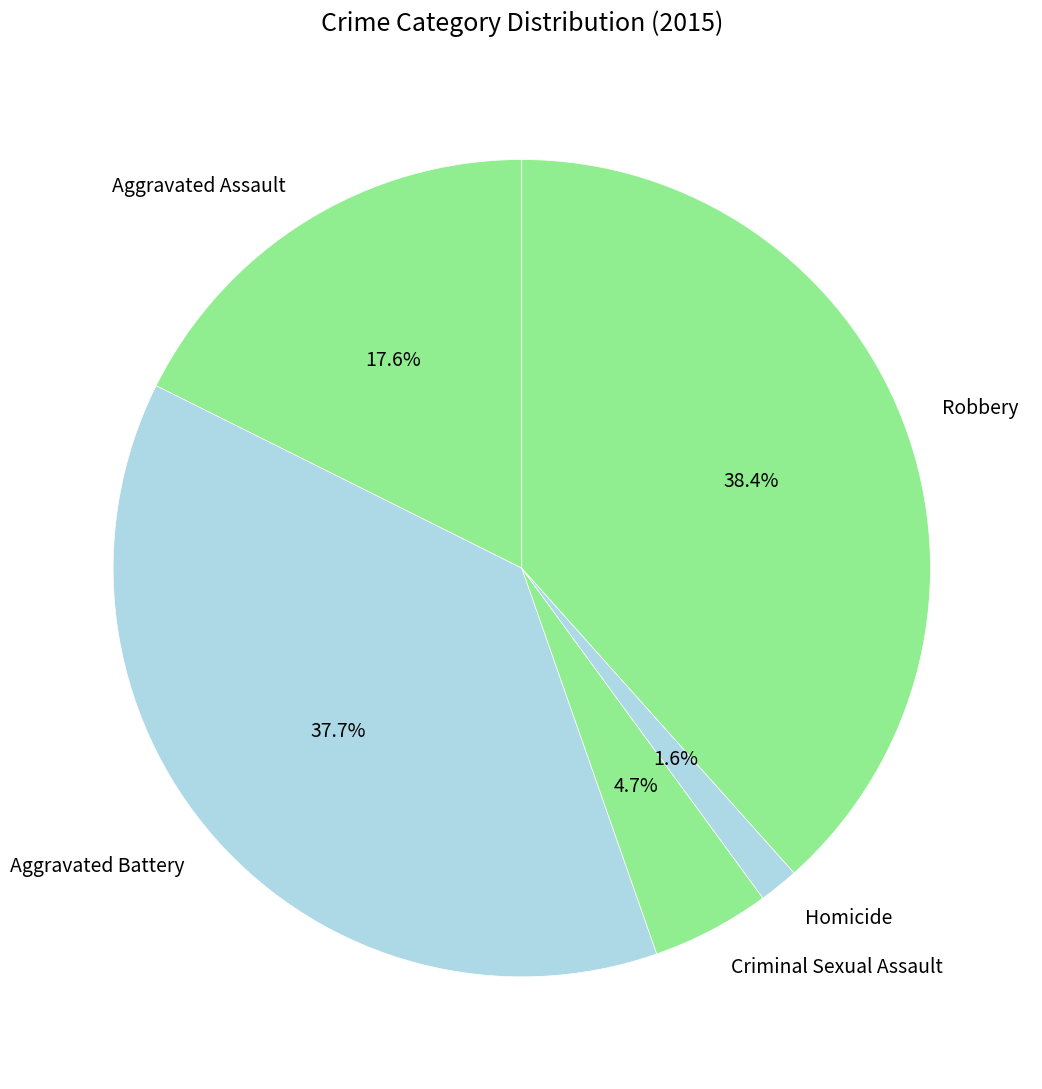

How many slices are in this pie chart?

5